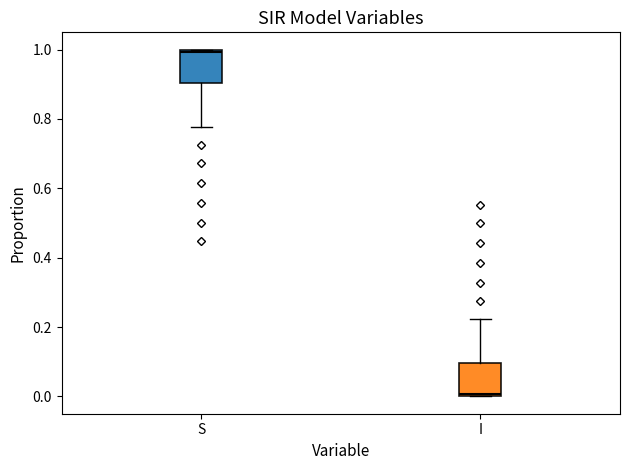

Where is the upper edge of the box for I on the y-axis? The values are not printed on the chart, so give them approximately, as read against the axis.

0.10